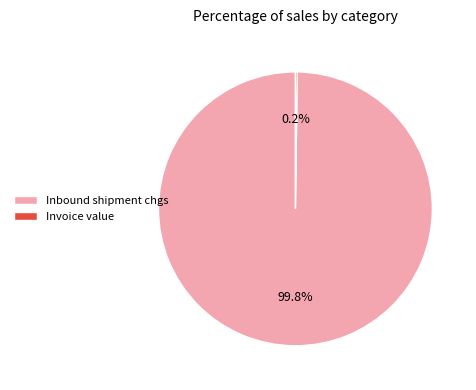

Which slice is the largest?

Inbound shipment chgs